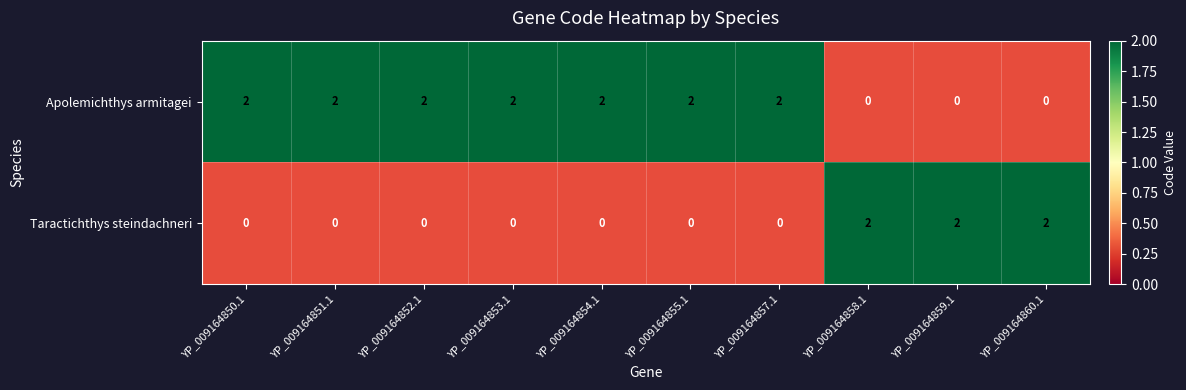

How many data points in Apolemichthys armitagei are less than 2?

3